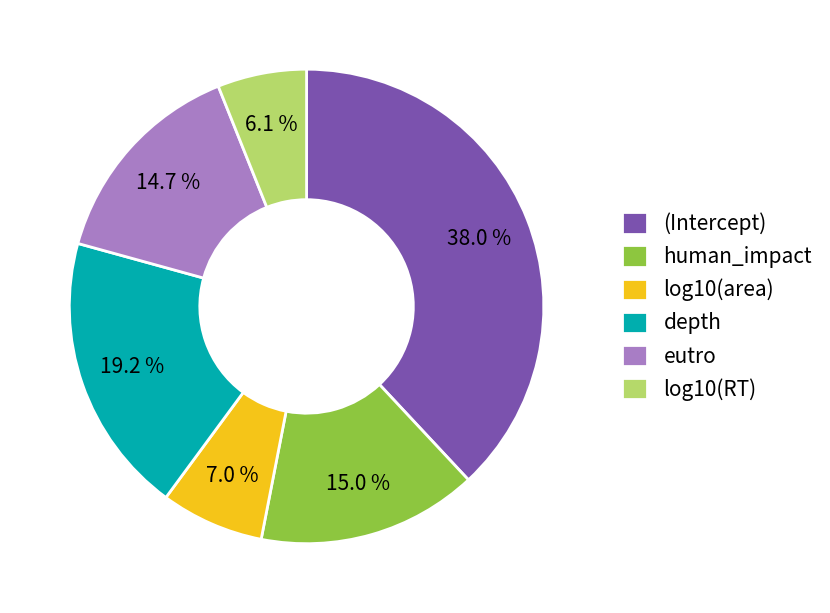

To the nearest percent, what percentage of the pie is eutro?

15%